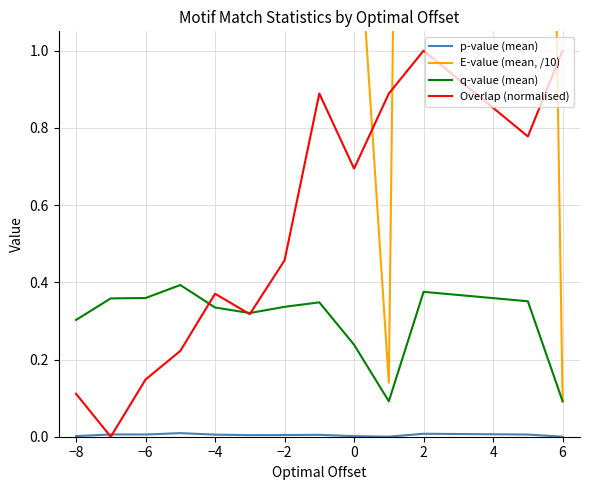

At which label does E-value (mean, /10) reach its peak?

−4